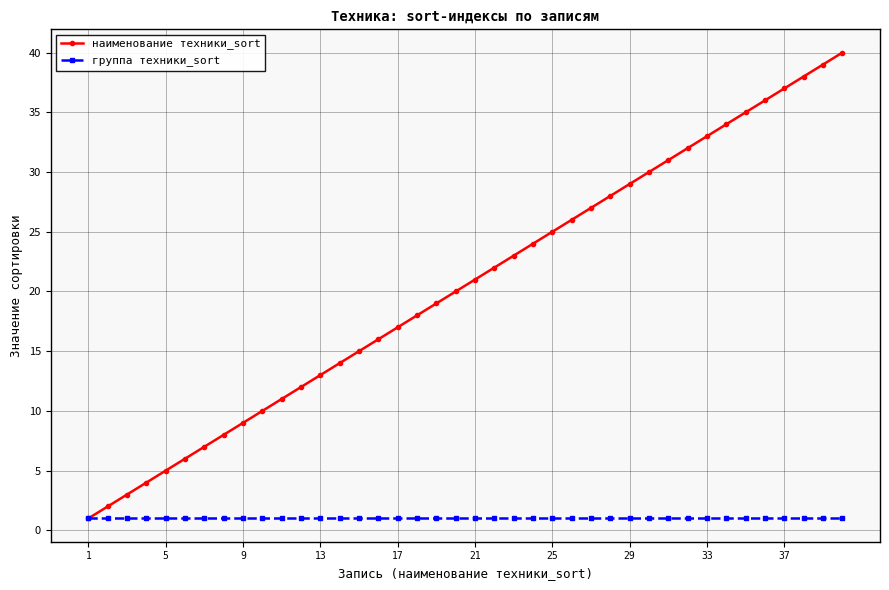

How many lines are shown in the chart?

2